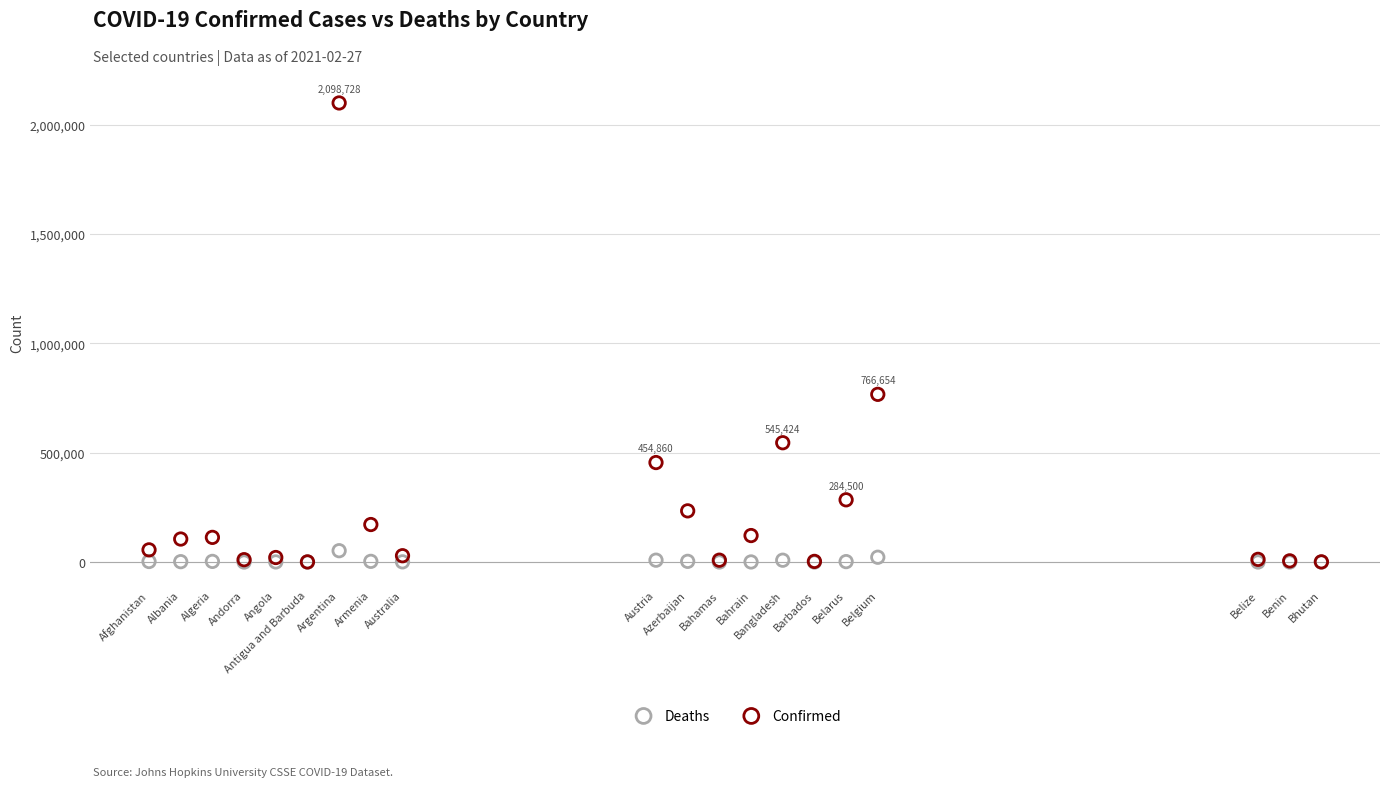

What are all the series names shown in the legend?

Deaths, Confirmed